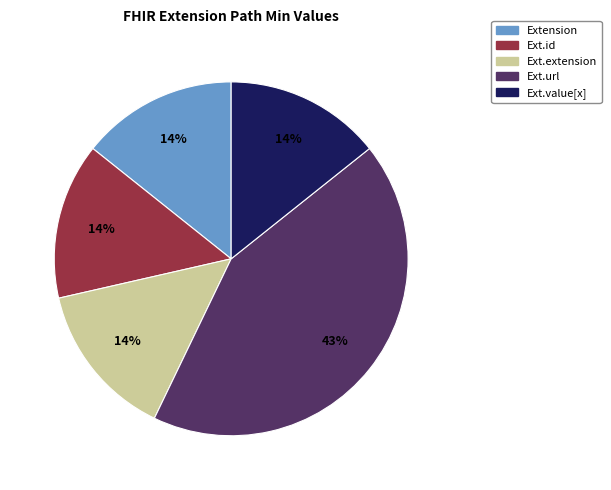

Is there a majority slice in this chart?

No